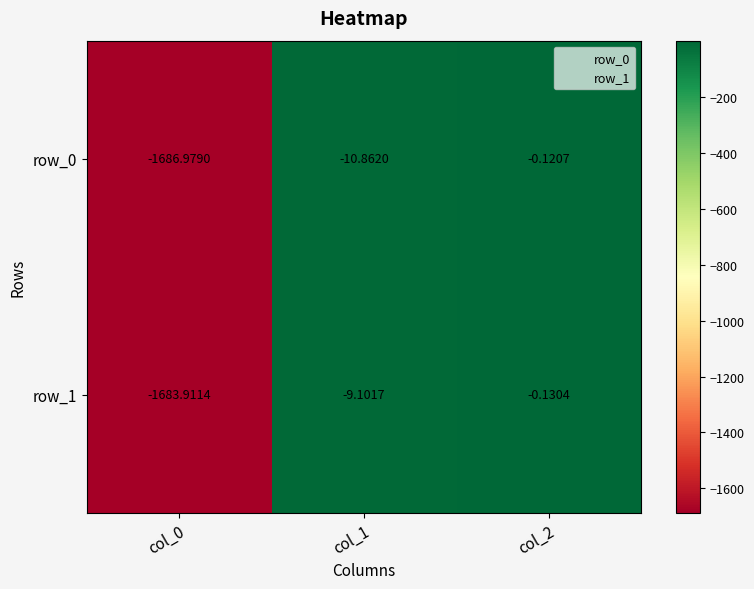

How many data points in row_0 are less than -10?

2